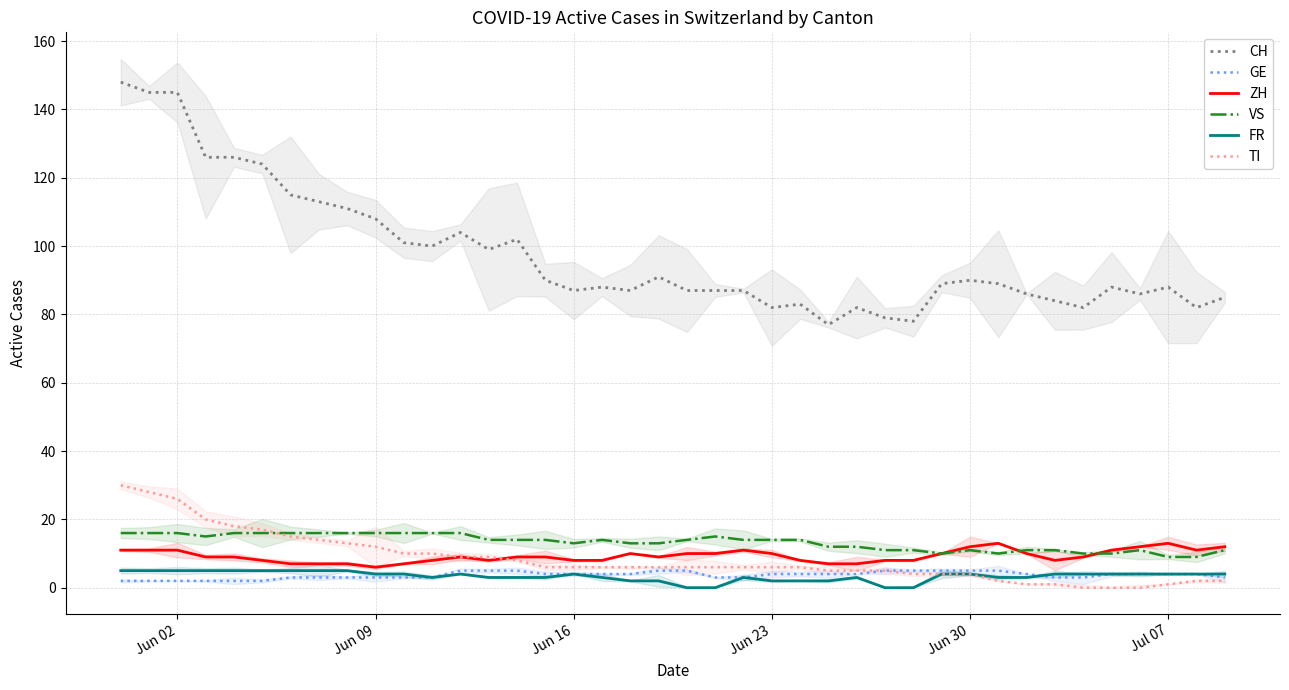

True or false: ZH has more than 0 points higher than both neighbors.

True